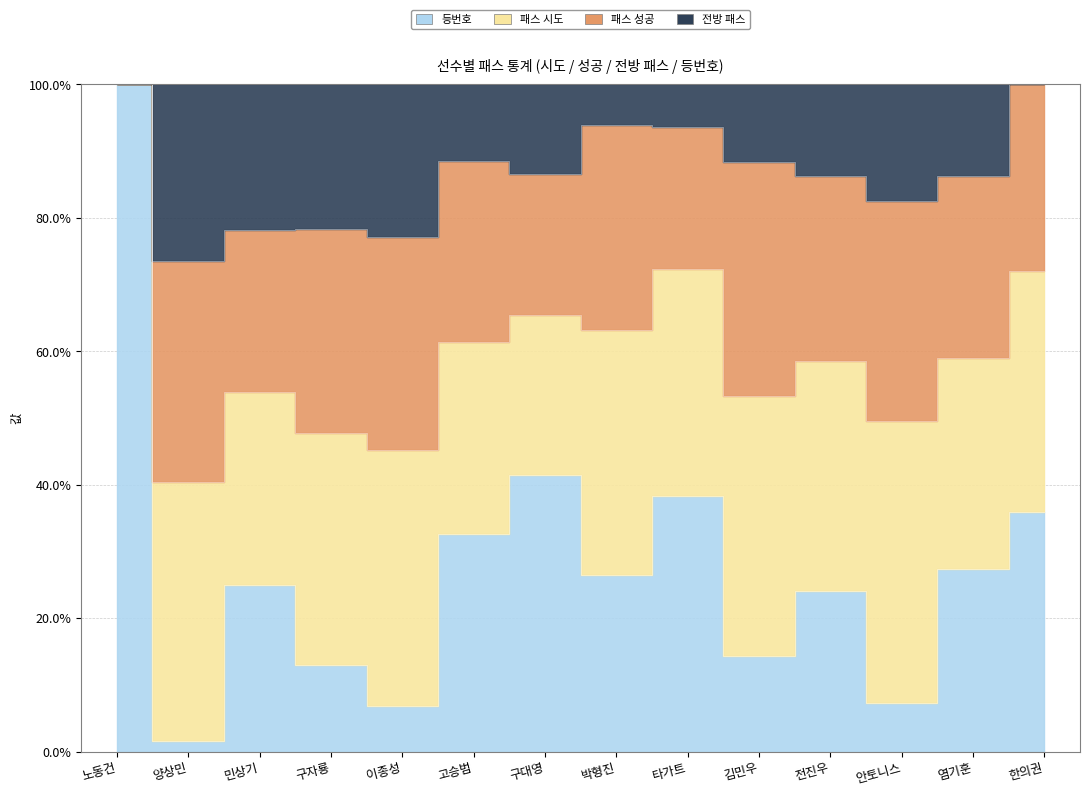

At which label does 패스 성공 first exceed 35?

양상민